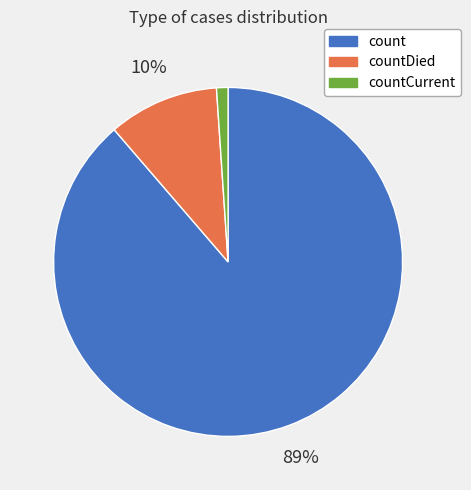

What percentage is the countDied slice, to the nearest percent?

10%